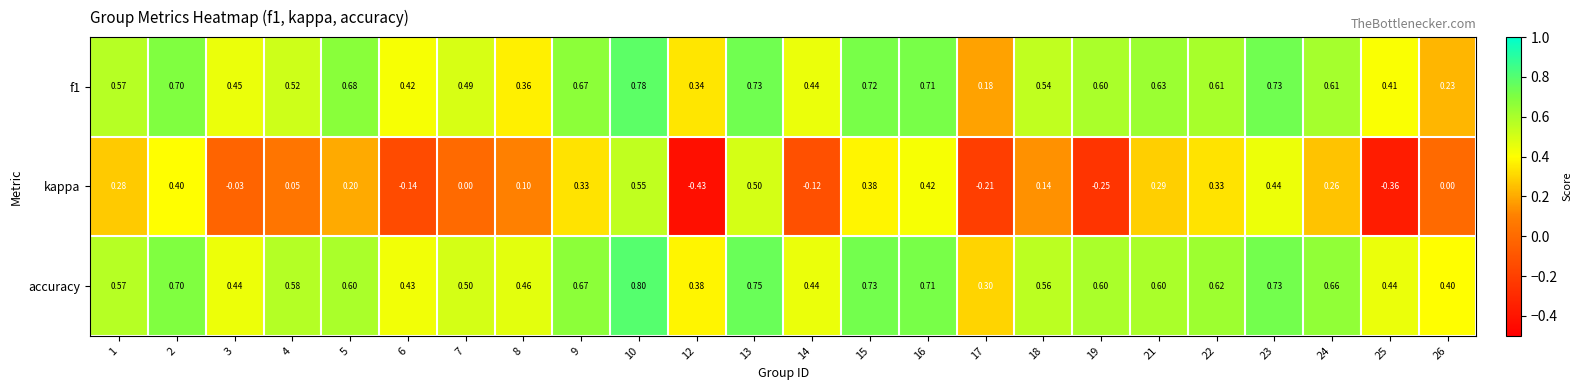

What is the difference between the highest and lowest values at 2?

0.3